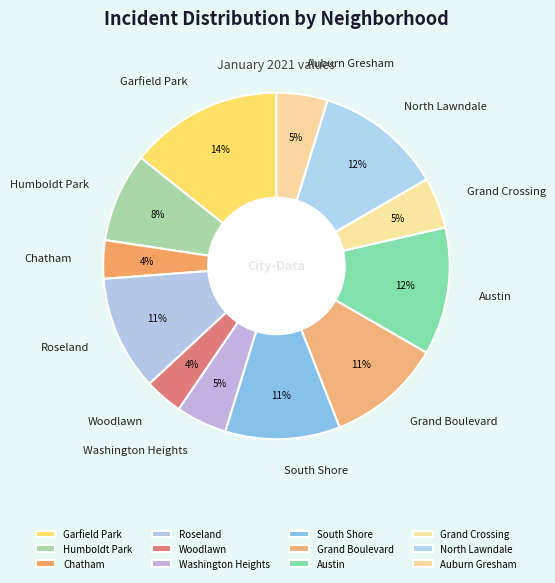

Do Austin and Humboldt Park together represent more than half of the pie?

No